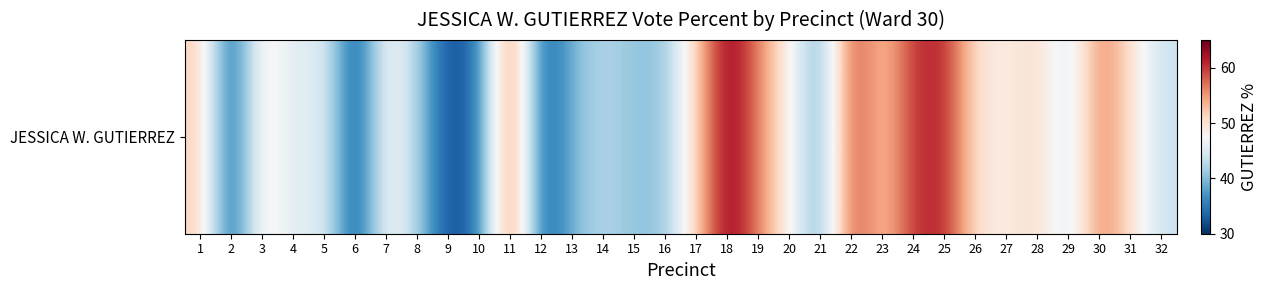

What is the change in value from 5 to 32?

-2.6